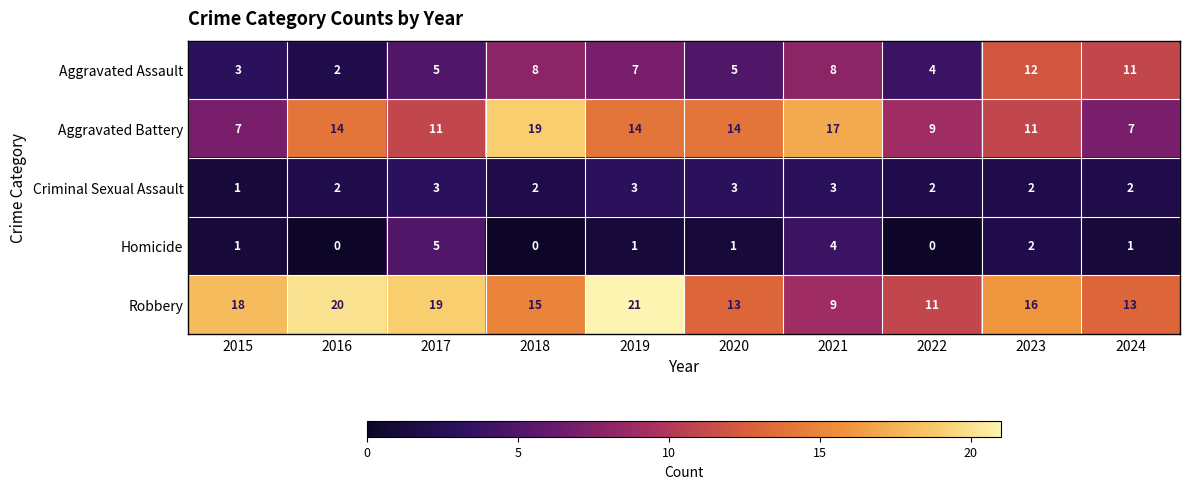

At which category does the chart reach its peak across all series?

2019